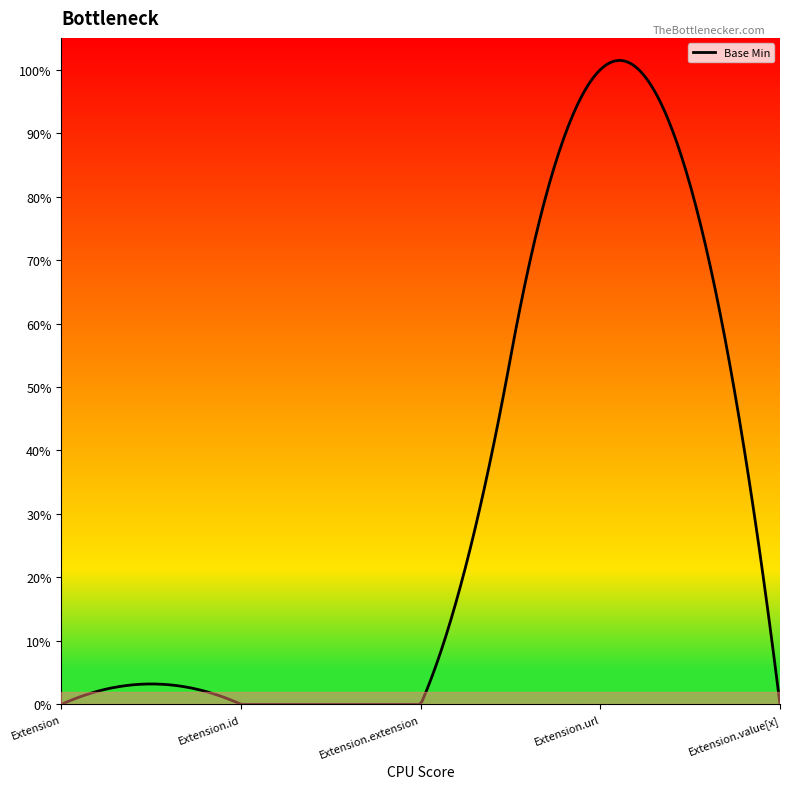

Does the chart have visible grid lines?

No